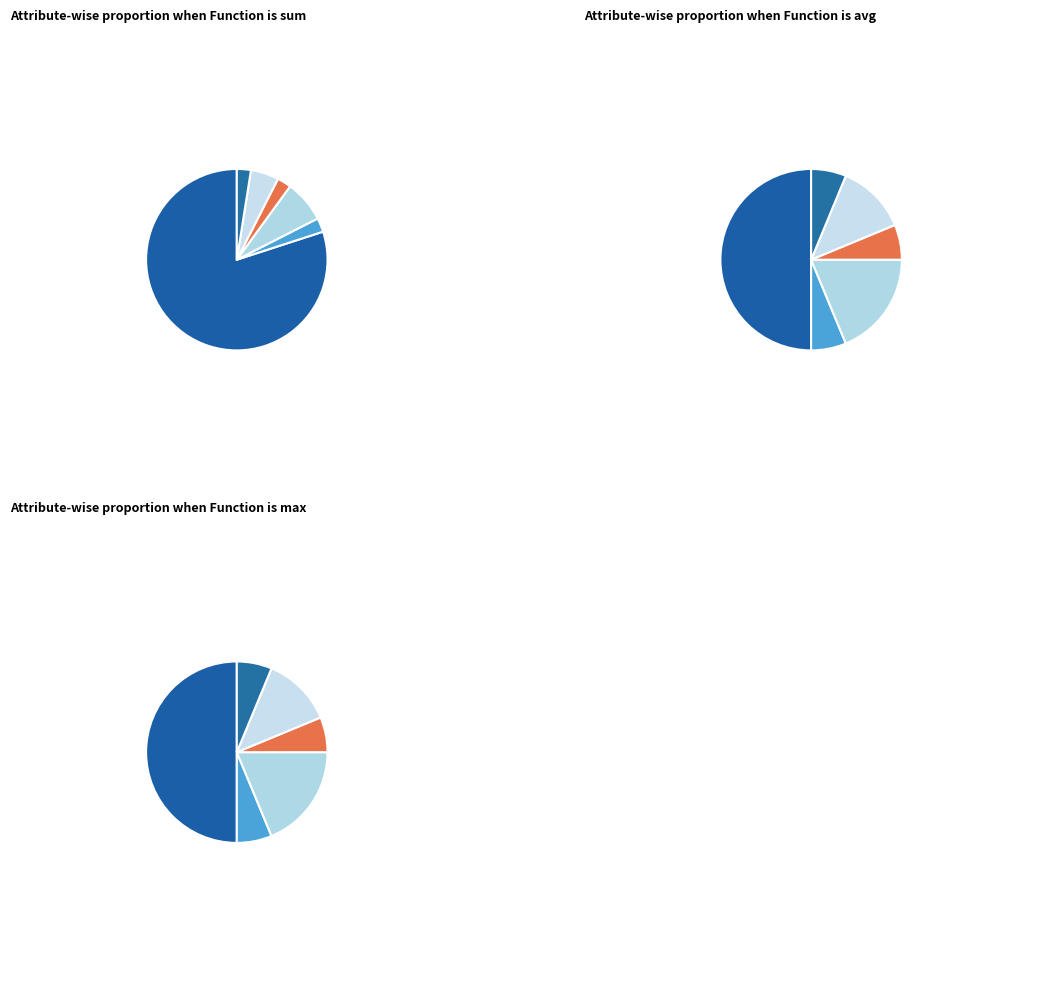

What is the largest slice in the pie chart?

readmitted